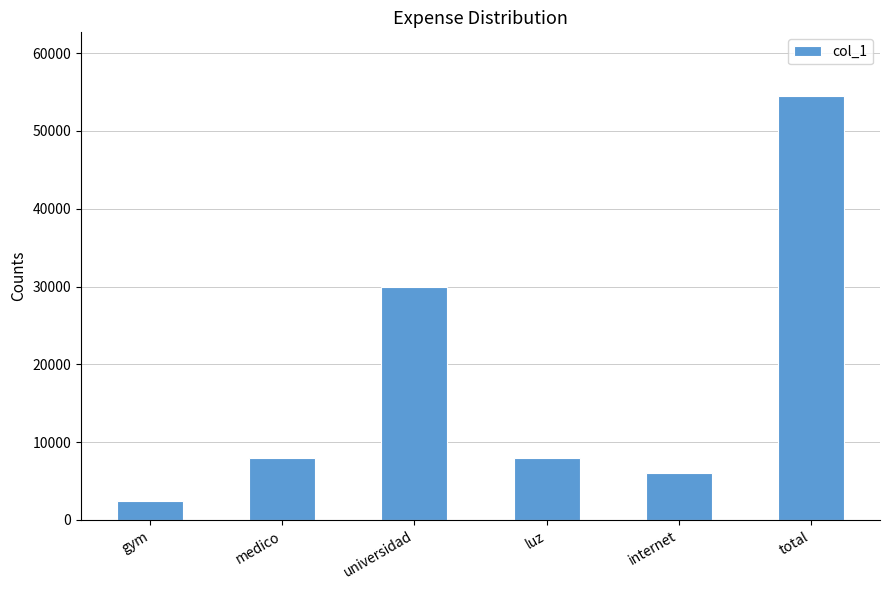

Read the value at internet, to the nearest 100.

6000